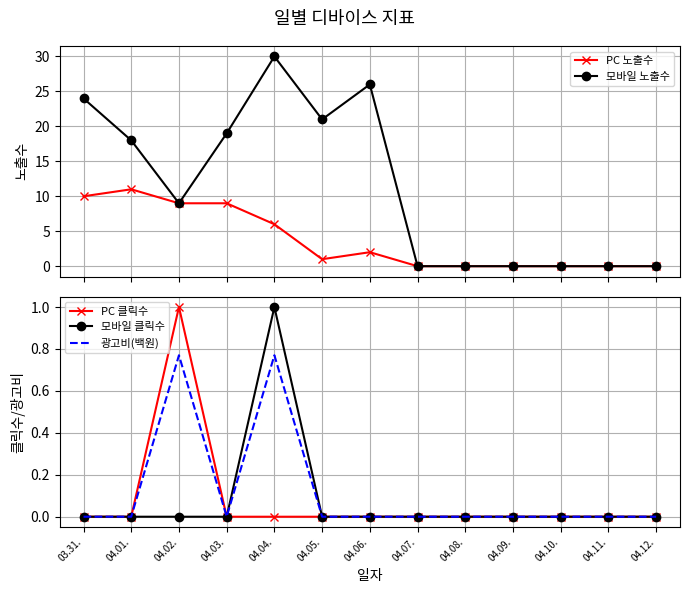

Reading left to right, extract all data points from this chart.

PC 노출수: 03.31.=10.0	04.01.=11.0	04.02.=9.0	04.03.=9.0	04.04.=6.0	04.05.=1.0	04.06.=2.0	04.07.=0.0	04.08.=0.0	04.09.=0.0	04.10.=0.0	04.11.=0.0	04.12.=0.0
모바일 노출수: 03.31.=24.0	04.01.=18.0	04.02.=9.0	04.03.=19.0	04.04.=30.0	04.05.=21.0	04.06.=26.0	04.07.=0.0	04.08.=0.0	04.09.=0.0	04.10.=0.0	04.11.=0.0	04.12.=0.0
PC 클릭수: 03.31.=0.0	04.01.=0.0	04.02.=1.0	04.03.=0.0	04.04.=0.0	04.05.=0.0	04.06.=0.0	04.07.=0.0	04.08.=0.0	04.09.=0.0	04.10.=0.0	04.11.=0.0	04.12.=0.0
모바일 클릭수: 03.31.=0.0	04.01.=0.0	04.02.=0.0	04.03.=0.0	04.04.=1.0	04.05.=0.0	04.06.=0.0	04.07.=0.0	04.08.=0.0	04.09.=0.0	04.10.=0.0	04.11.=0.0	04.12.=0.0
광고비(백원): 03.31.=0.0	04.01.=0.0	04.02.=0.8	04.03.=0.0	04.04.=0.8	04.05.=0.0	04.06.=0.0	04.07.=0.0	04.08.=0.0	04.09.=0.0	04.10.=0.0	04.11.=0.0	04.12.=0.0